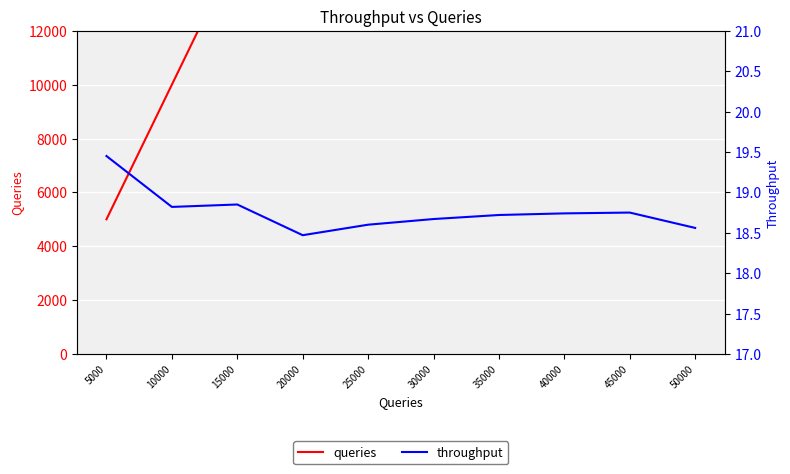

What is the difference between the highest and lowest values at 30000?

29981.3